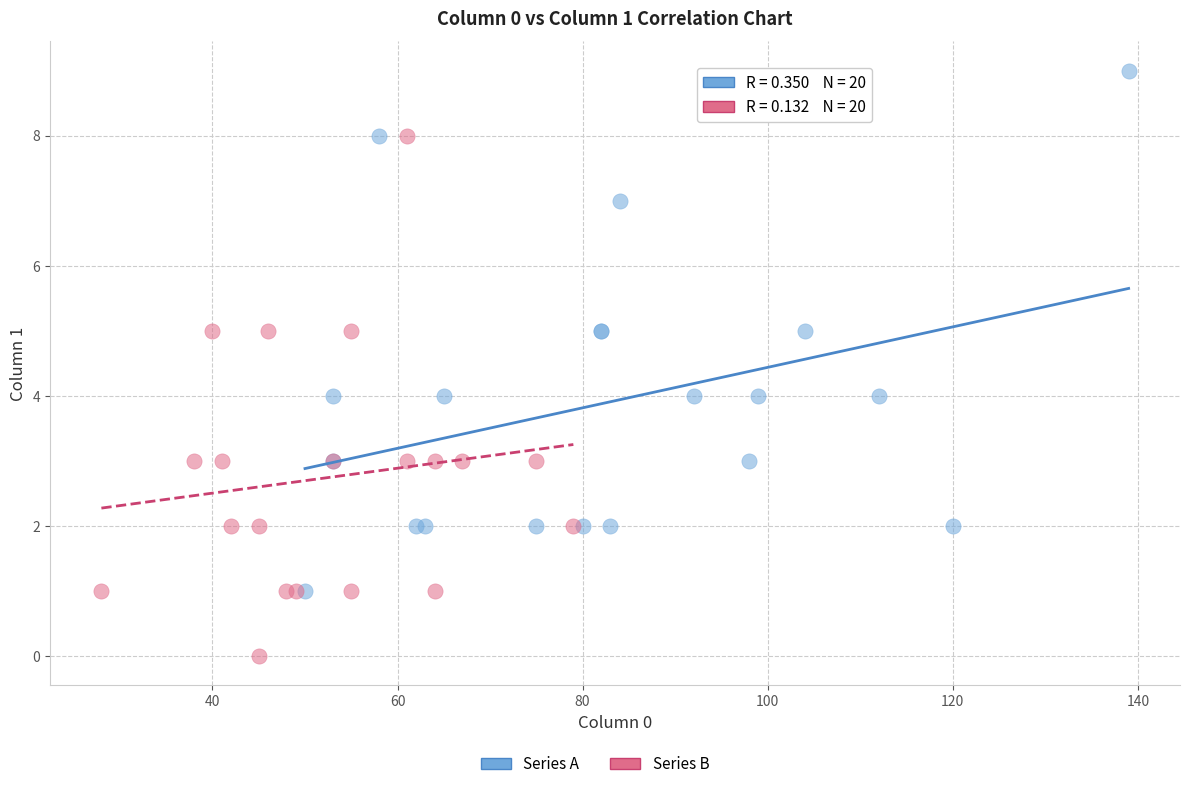

Which series contains the lowest Y value?

Series B